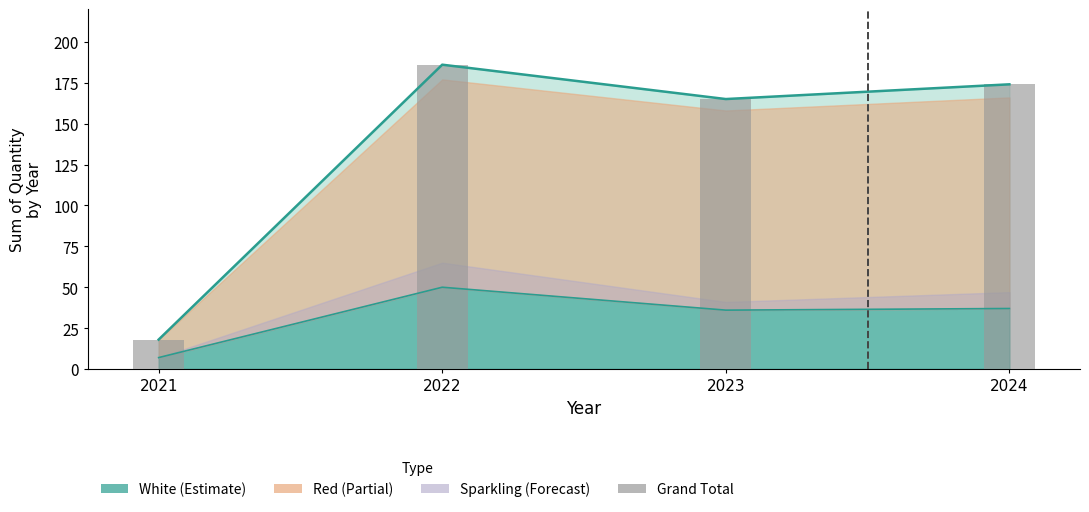

List the labels in order of value, largest first.

2022, 2024, 2023, 2021